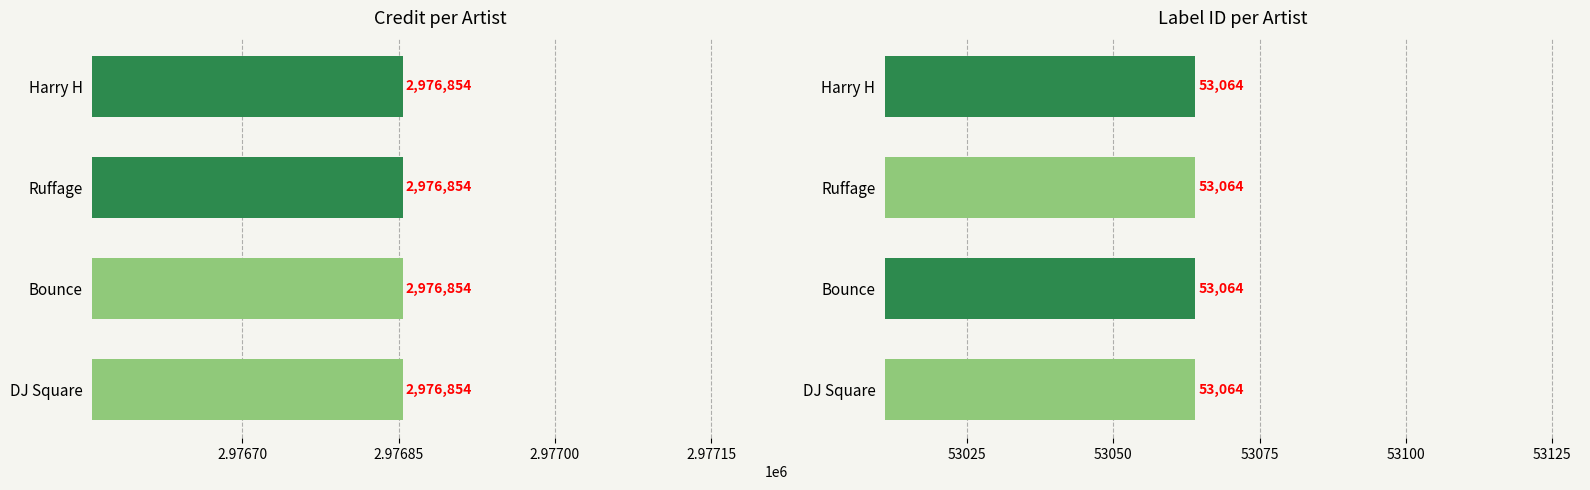

How many categories are shown in the chart?

4